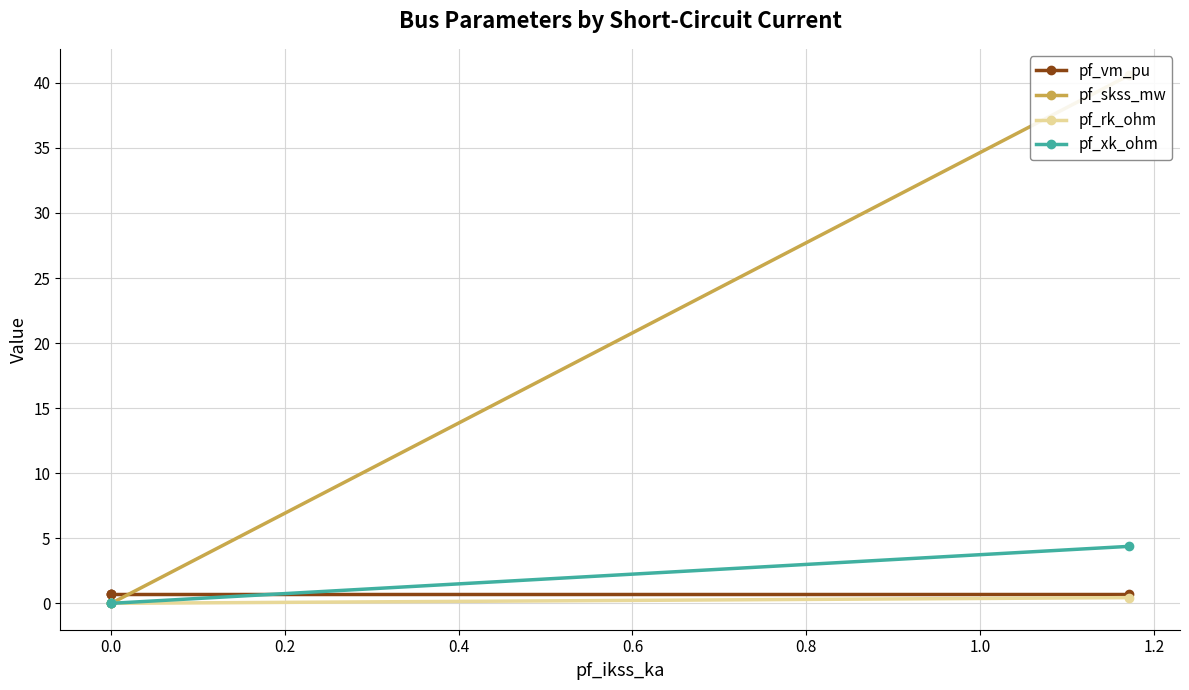

What is the average value of the pf_xk_ohm series?

1.1